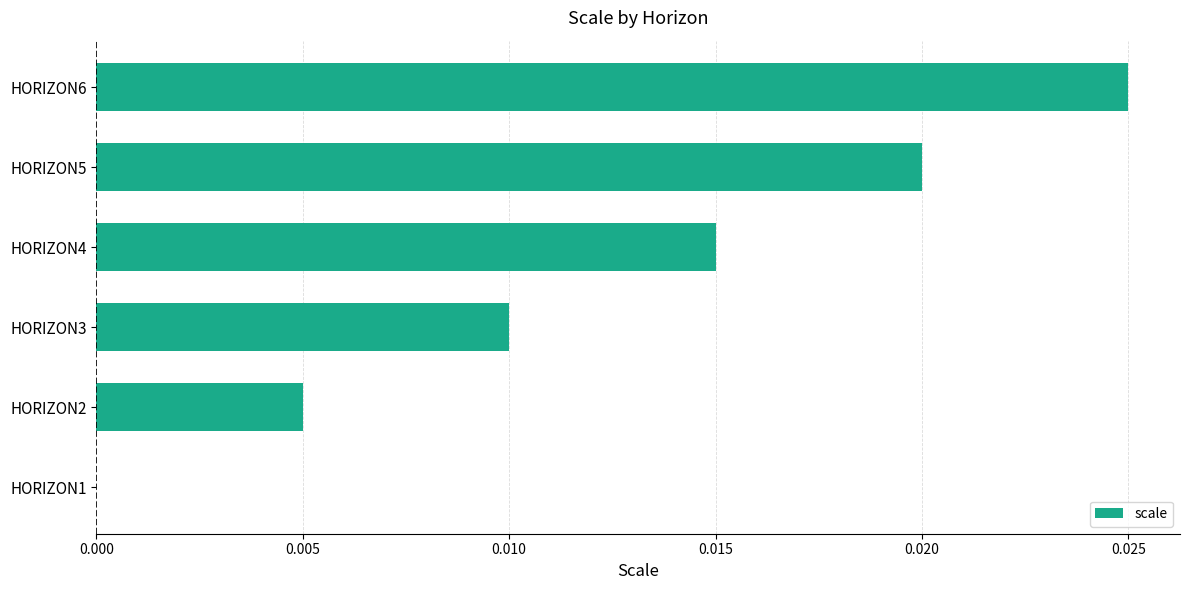

The value at HORIZON6 is 0.0. True or false?

True